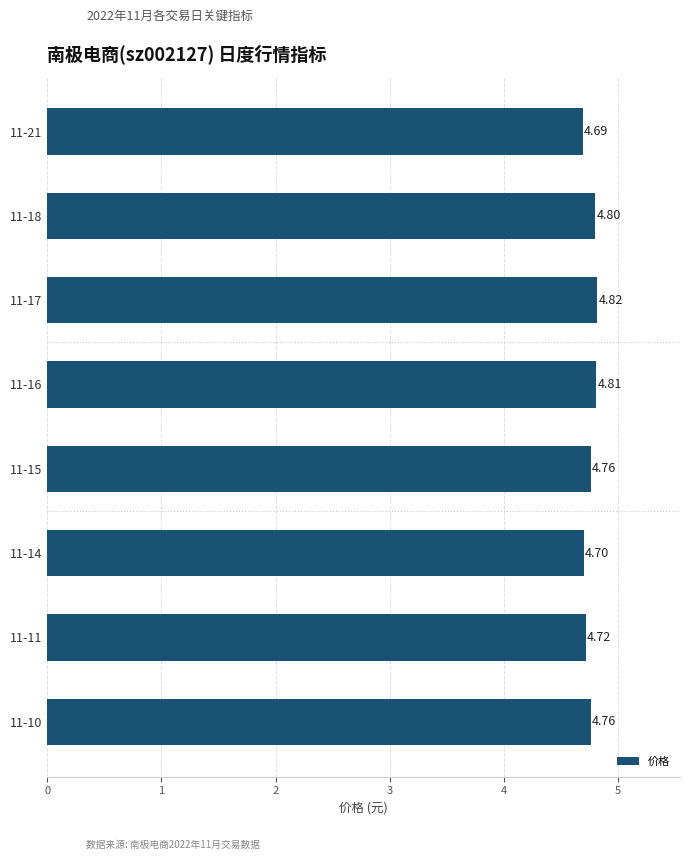

Approximately how many times larger is the value at 11-18 compared to 11-14?

1.0